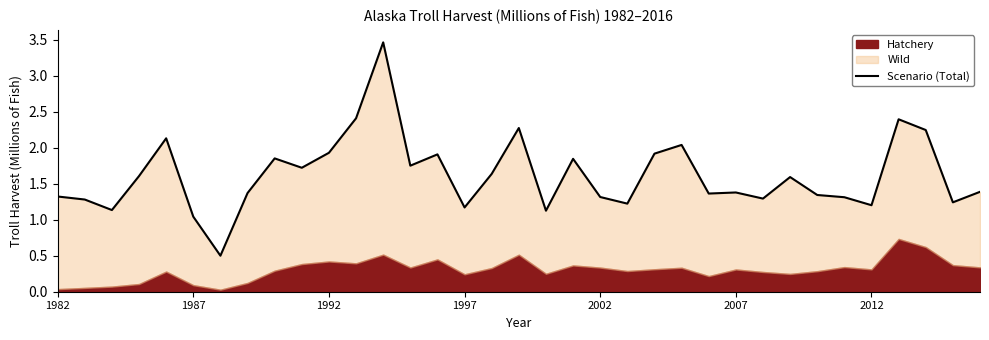

Reading right to left, extract all data points from this chart.

1.4	1.2	2.2	2.4	1.2	1.3	1.3	1.6	1.3	1.4	1.4	2.0	1.9	1.2	1.3	1.8	1.1	2.3	1.6	1.2	1.9	1.8	3.5	2.4	1.9	1.7	1.9	1.4	0.5	1.0	2.1	1.6	1.1	1.3	1.3